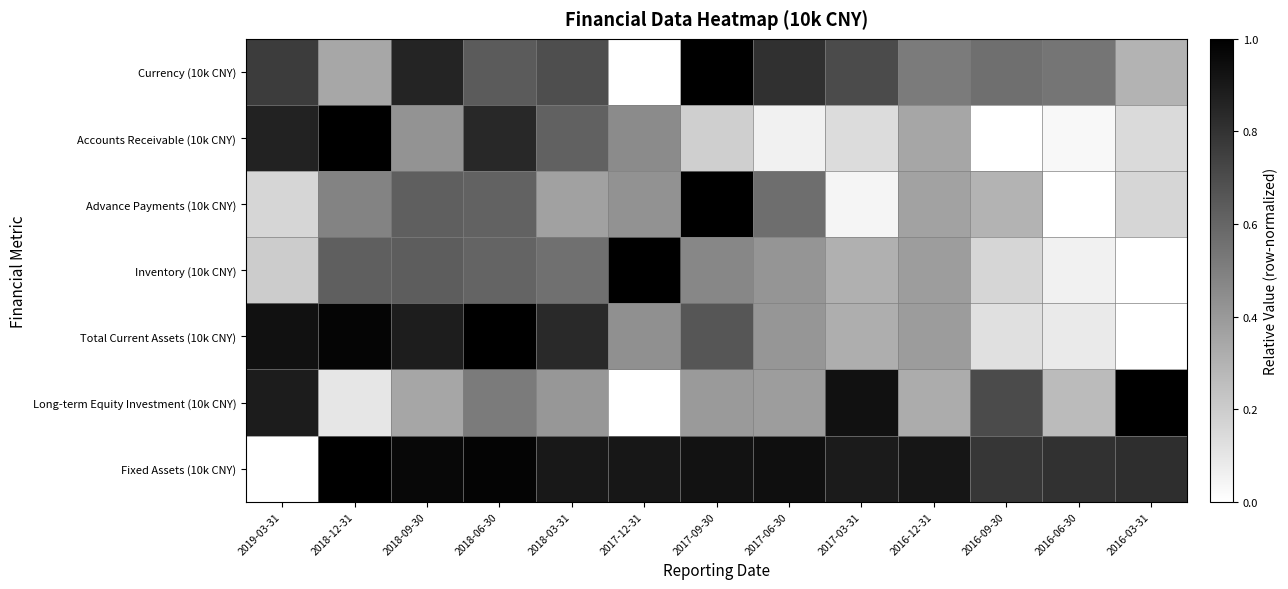

What is the total value across all series at 2016-06-30?

1.8